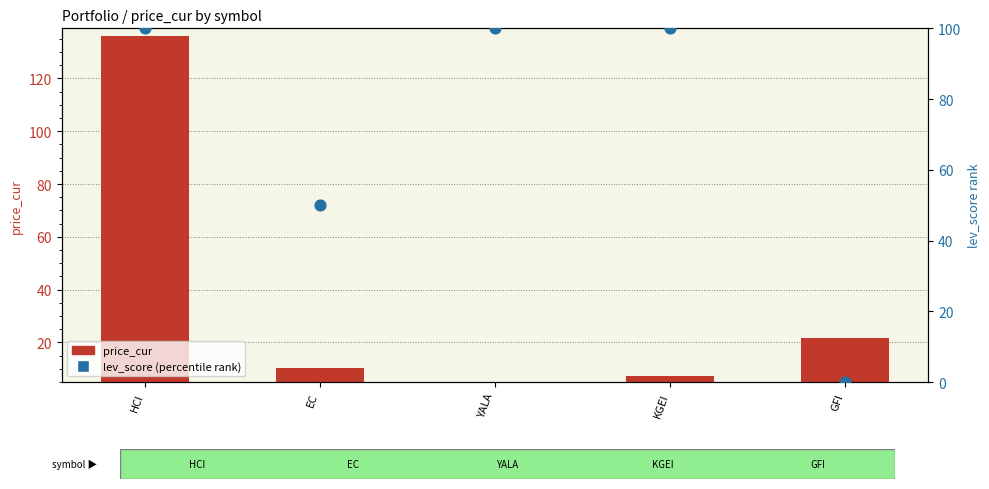

At which category is the sum across all series the highest?

HCI